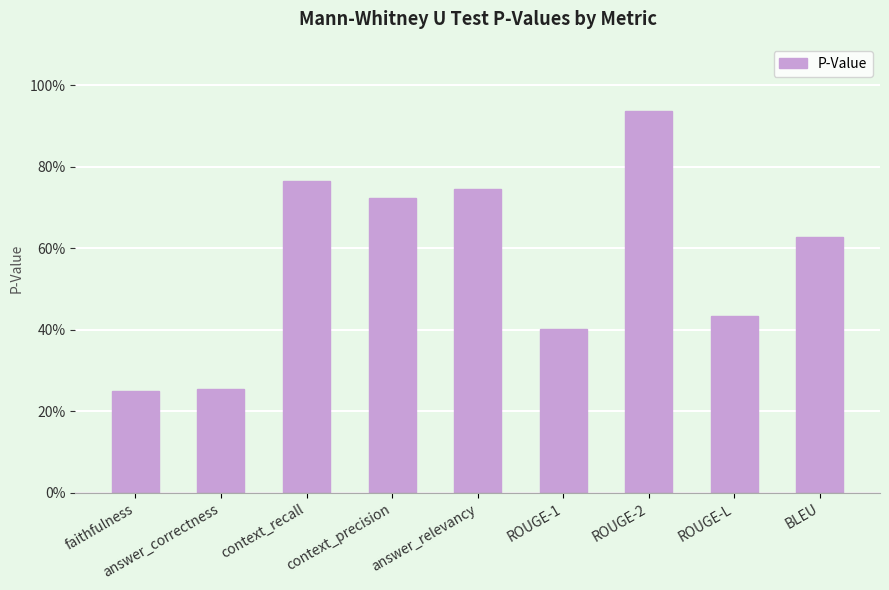

List the labels in order of value, smallest first.

faithfulness, answer_correctness, ROUGE-1, ROUGE-L, BLEU, context_precision, answer_relevancy, context_recall, ROUGE-2